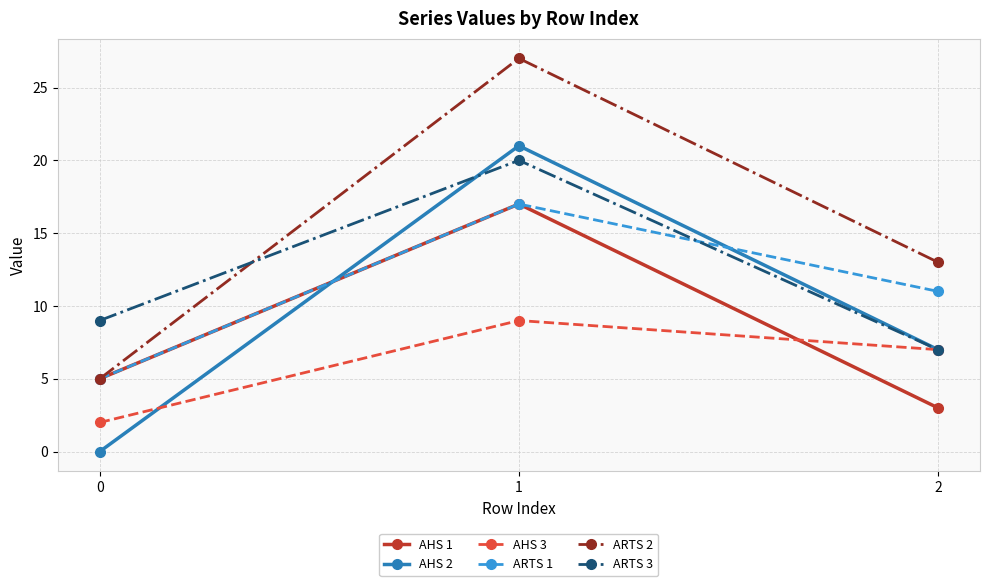

Does the chart have visible grid lines?

Yes